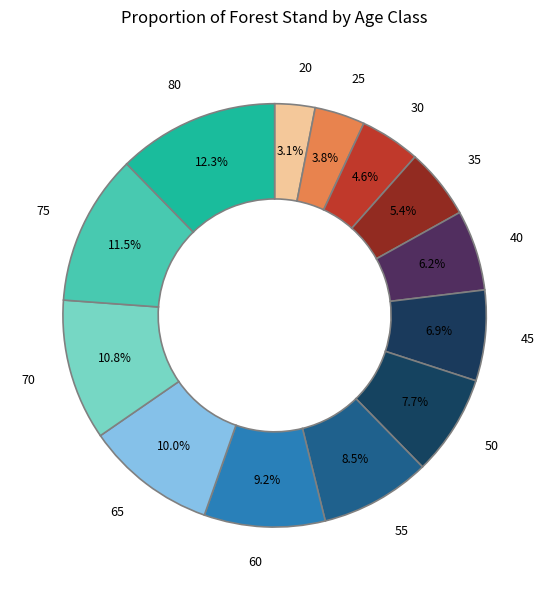

Rank the categories by value from lowest to highest.

20, 25, 30, 35, 40, 45, 50, 55, 60, 65, 70, 75, 80